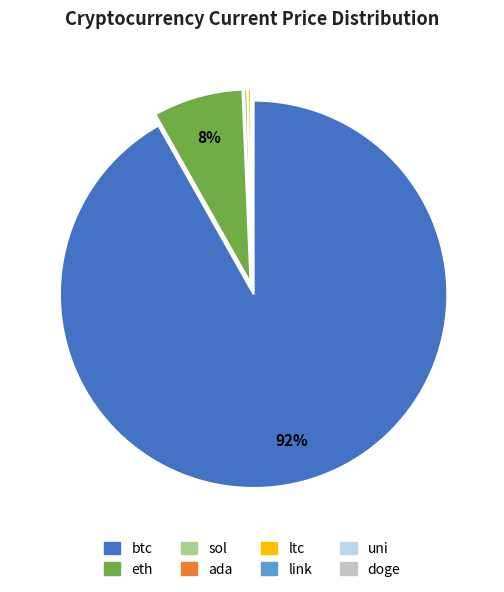

Which category accounts for the majority?

btc